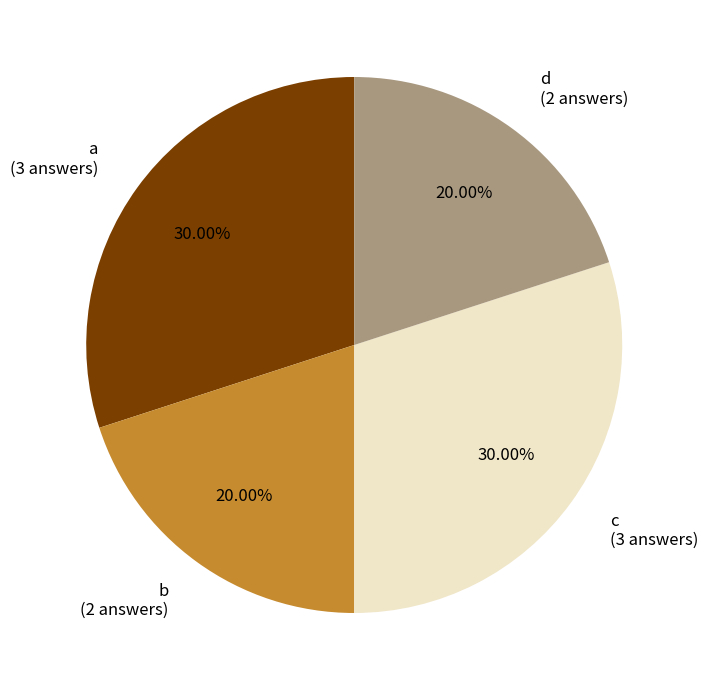

Is there a majority slice in this chart?

No